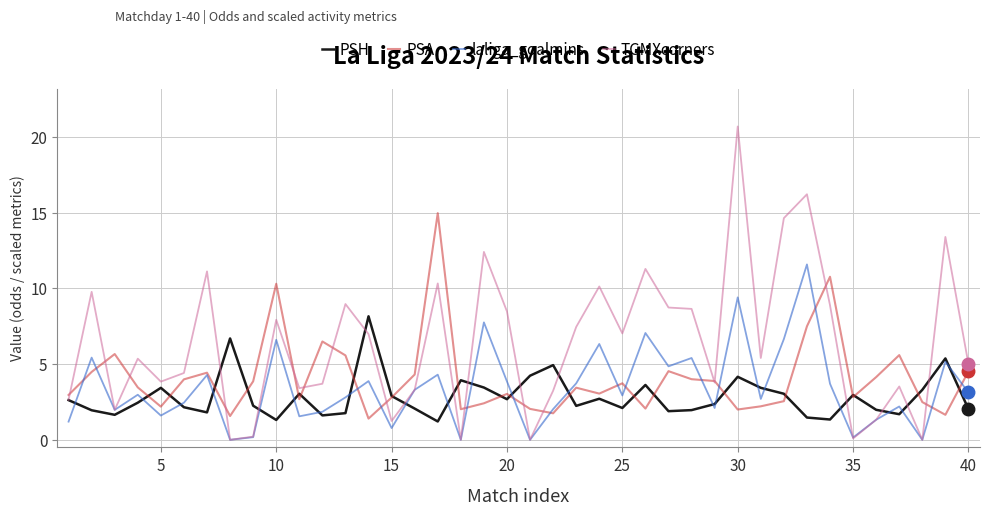

What is the difference between the second highest and minimum values in the PSA series?

9.4